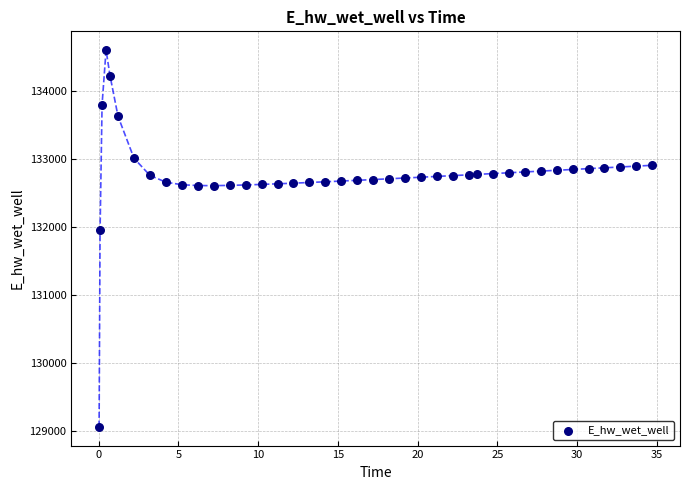

What Y value in the scatter plot is closest to 131834?

131955.2